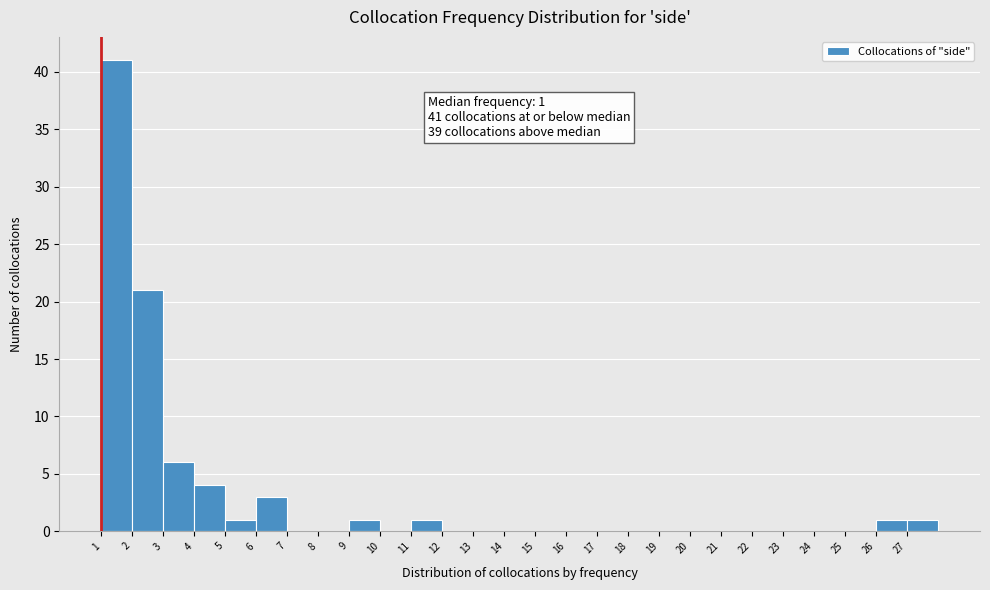

Over which range of the x-axis is the bar tallest?

1 to 2